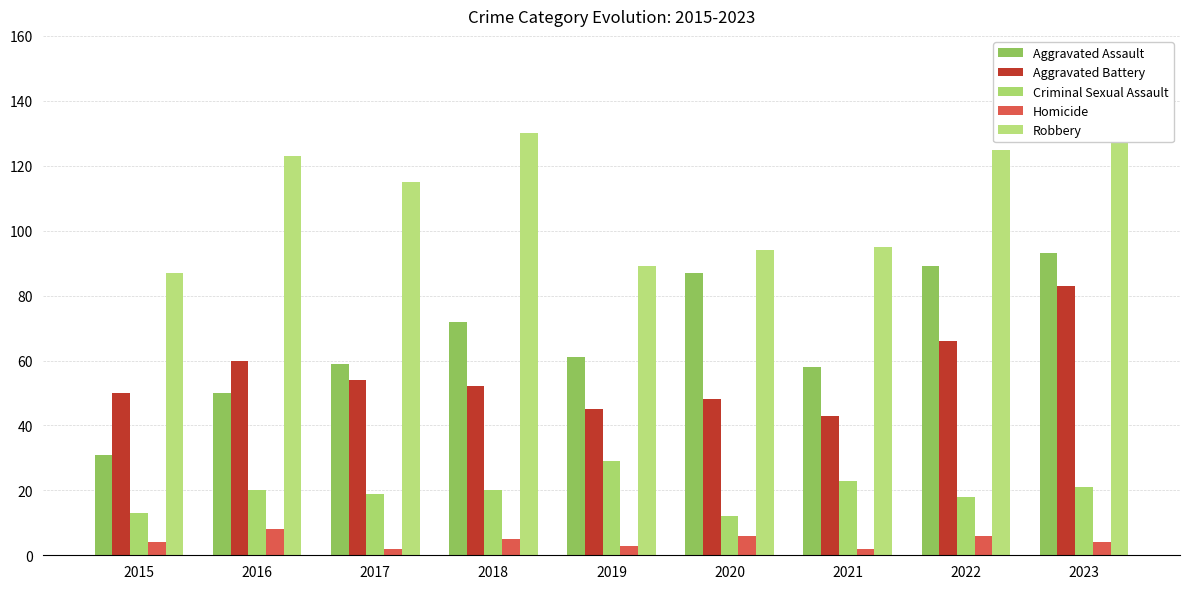

Rank the series at 2022 from highest to lowest value.

Robbery, Aggravated Assault, Aggravated Battery, Criminal Sexual Assault, Homicide